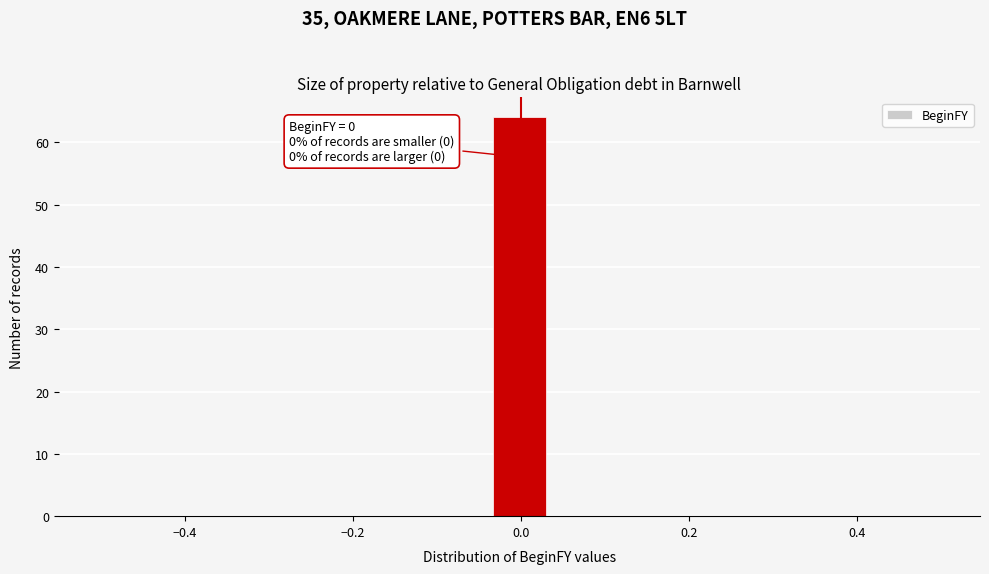

Around what value on the x-axis is the tallest bar? Give the approximate position of its centre, as read against the axis.

0.00